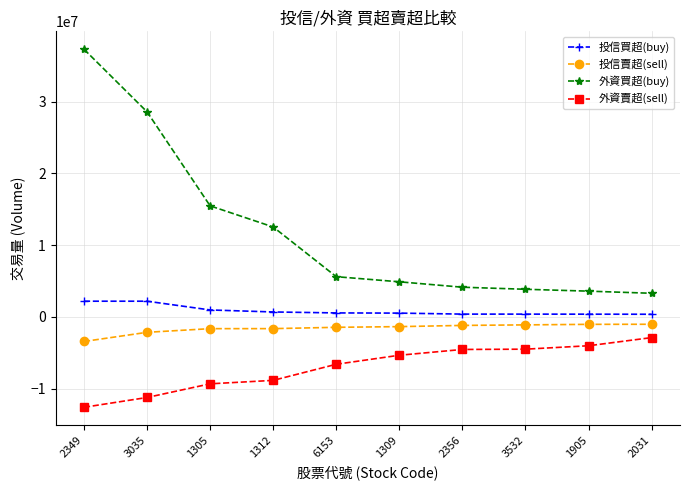

Which series has the largest total across all categories?

外資買超(buy)